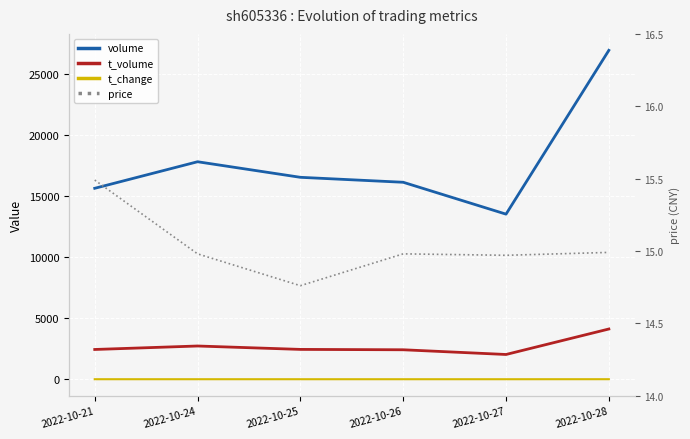

What is the difference between the highest and lowest values at 2022-10-27?

13520.7